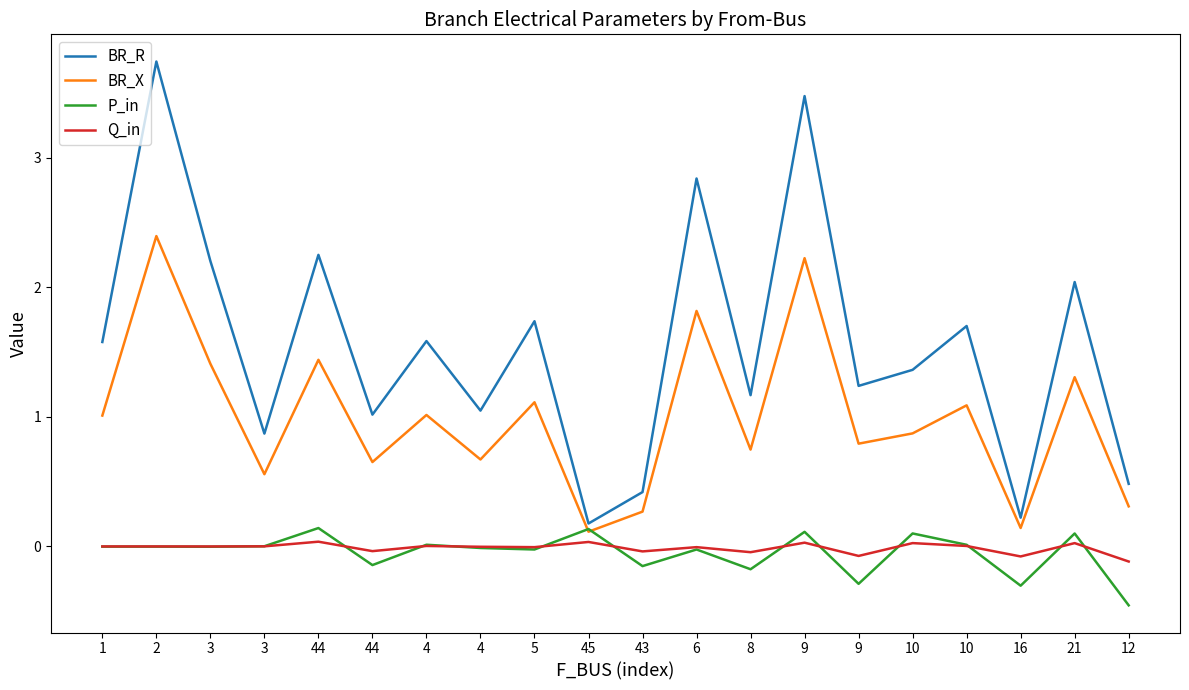

What is the label of the 5th point from the right?

10